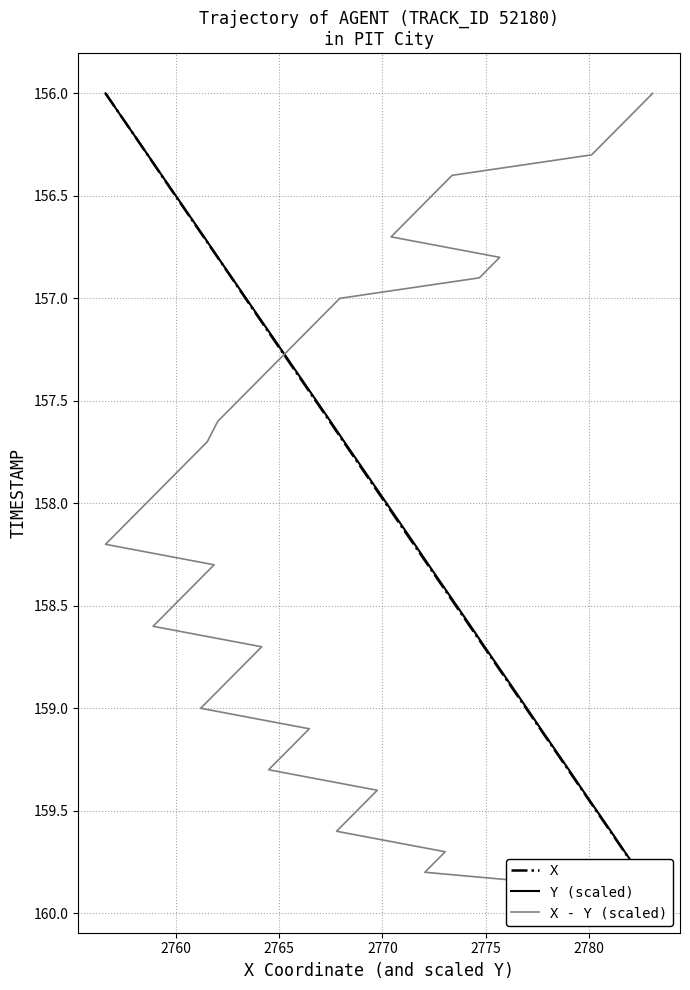

What are all the series names shown in the legend?

X, Y (scaled), X - Y (scaled)